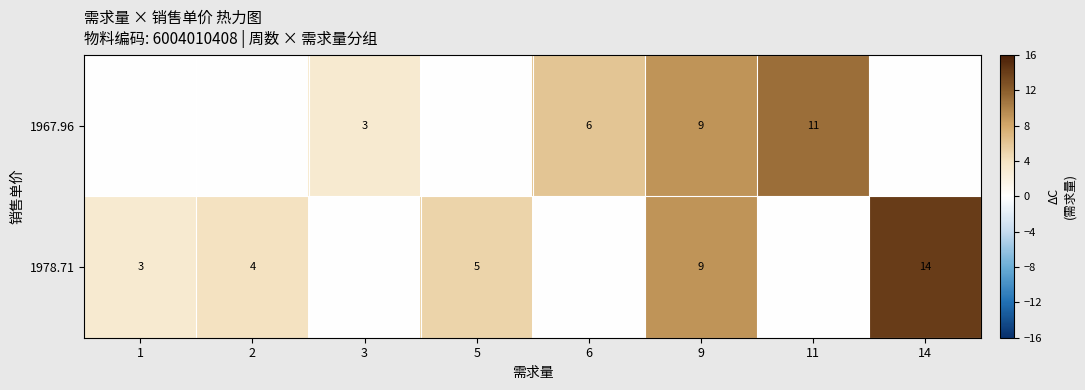

True or false: 1967.96 has a value of 3 at 3.

True